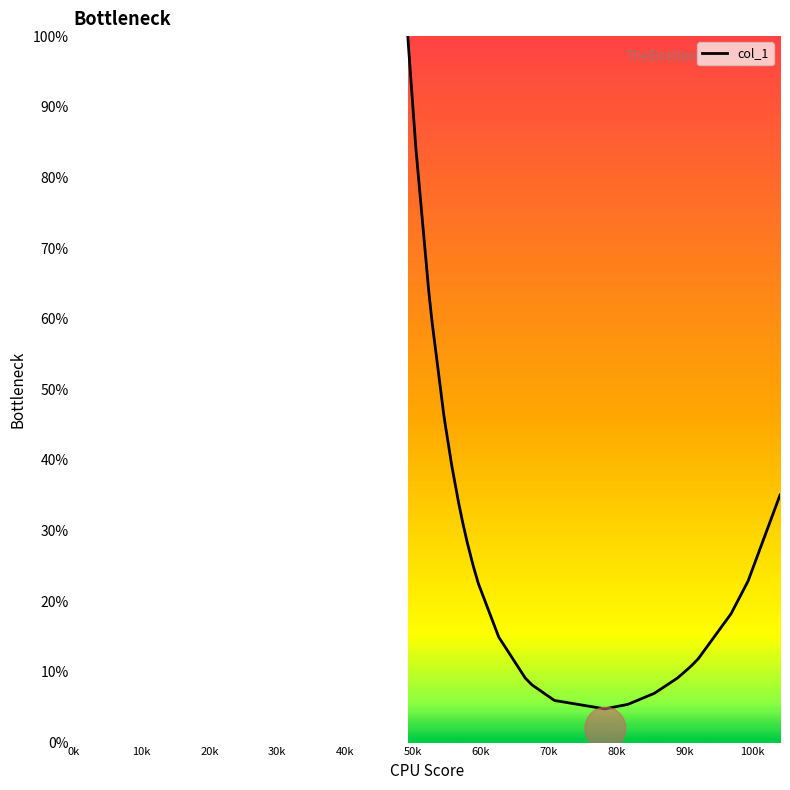

What is the maximum value shown in the chart?

100.2